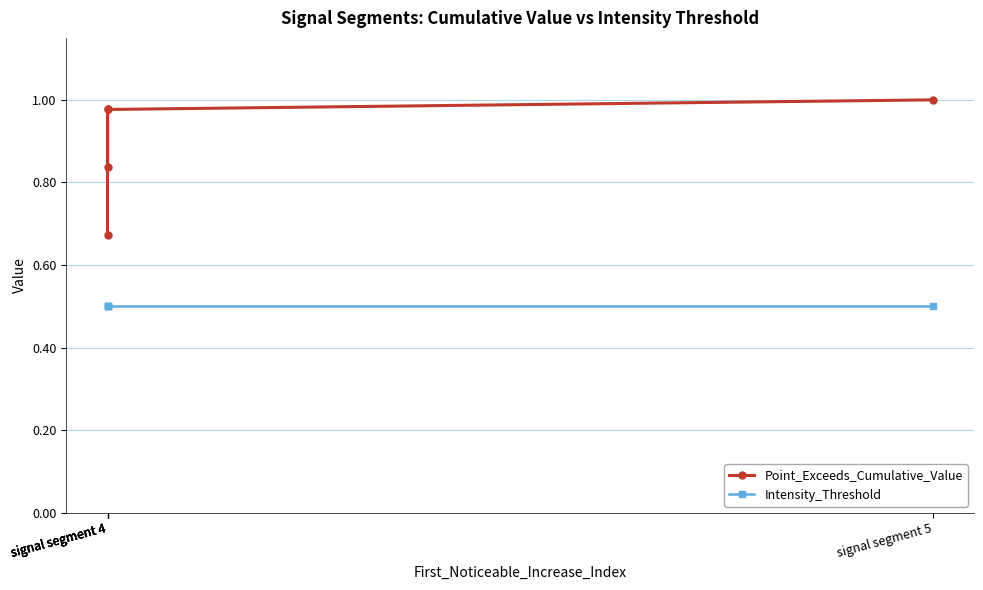

Reading left to right, list all the values displayed in this chart.

Point_Exceeds_Cumulative_Value: 0.7	1.0	0.8	1.0	1.0
Intensity_Threshold: 0.5	0.5	0.5	0.5	0.5